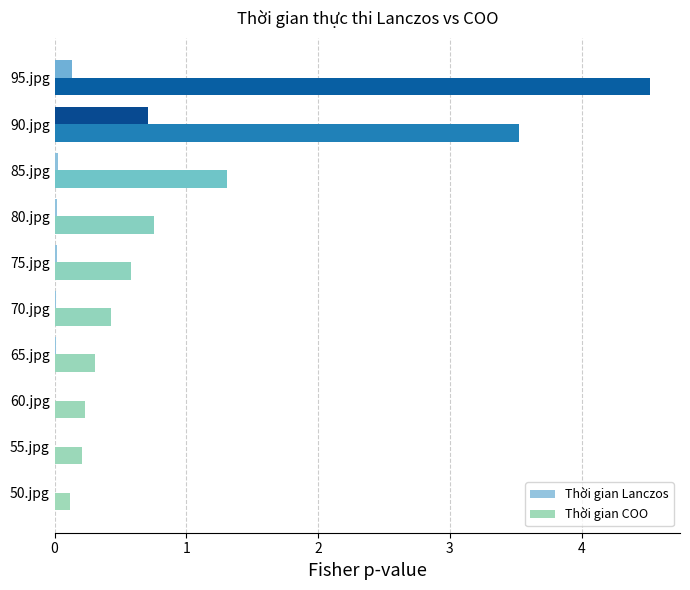

What is the sum of all Thời gian COO values?

12.0